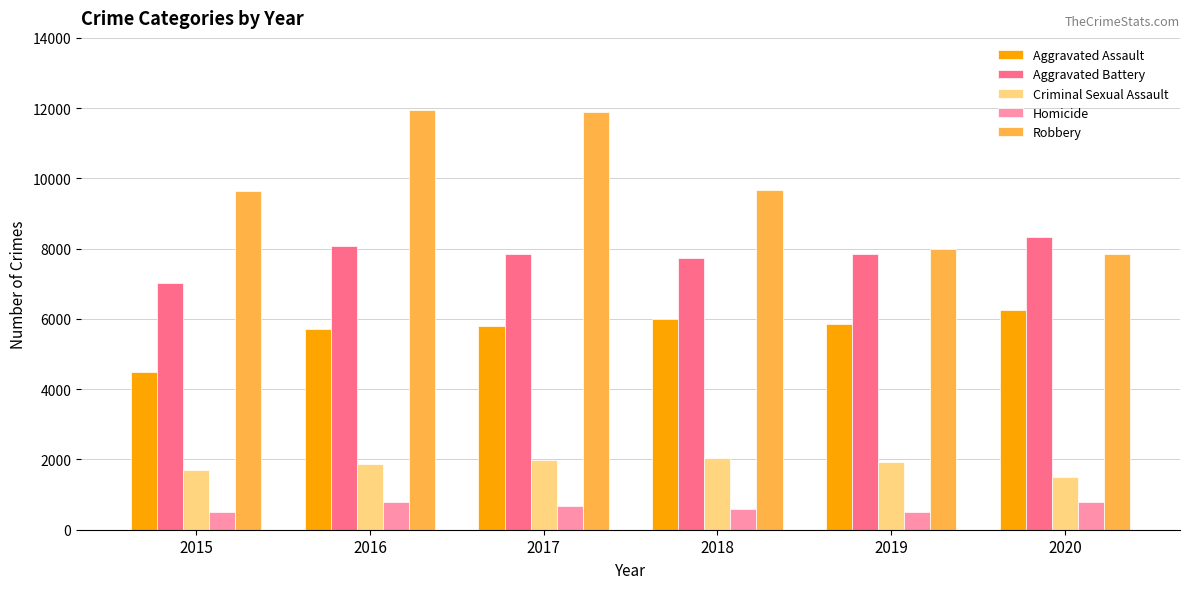

True or false: Aggravated Assault has a value of 4480 at 2015.

True